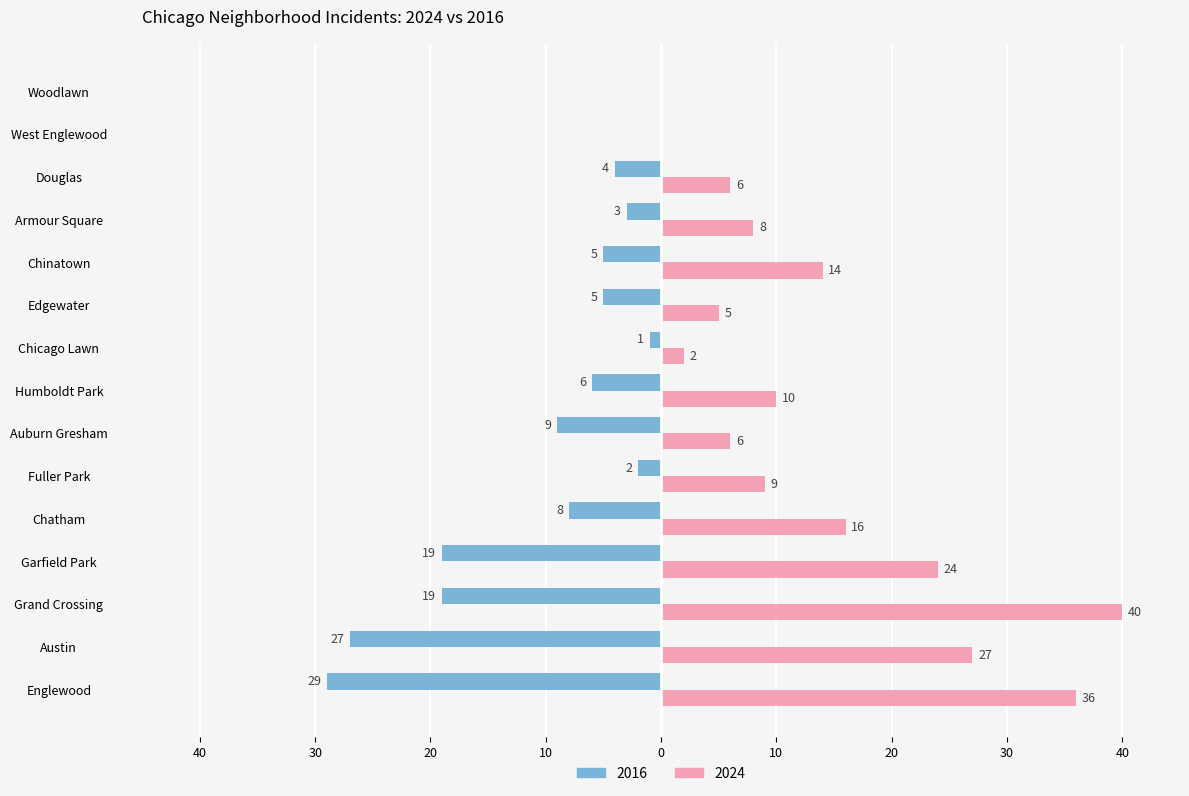

What is the total value across all series at Auburn Gresham?

-3